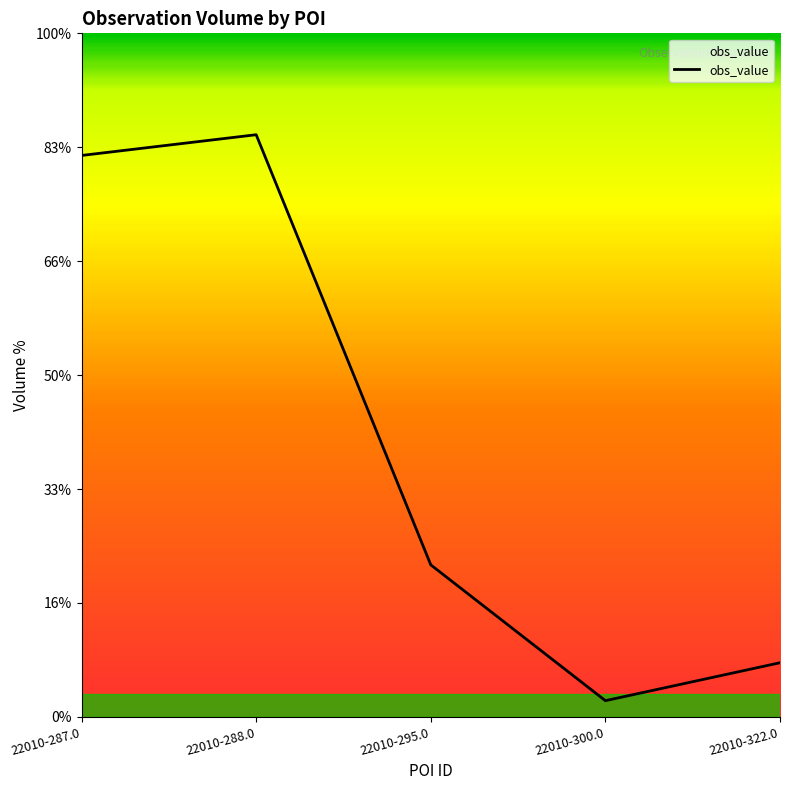

True or false: the data has more than 2 interior local peaks.

False